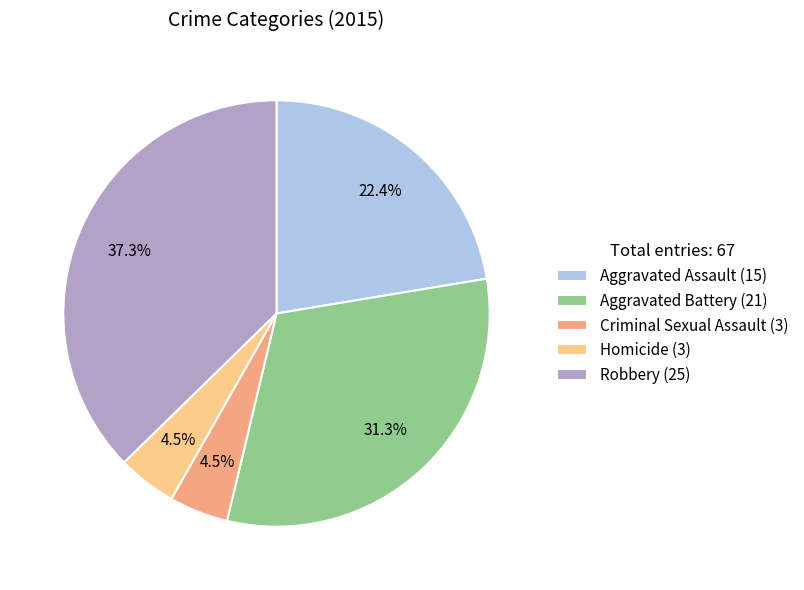

Is the sum of Criminal Sexual Assault and Aggravated Assault greater than half?

No